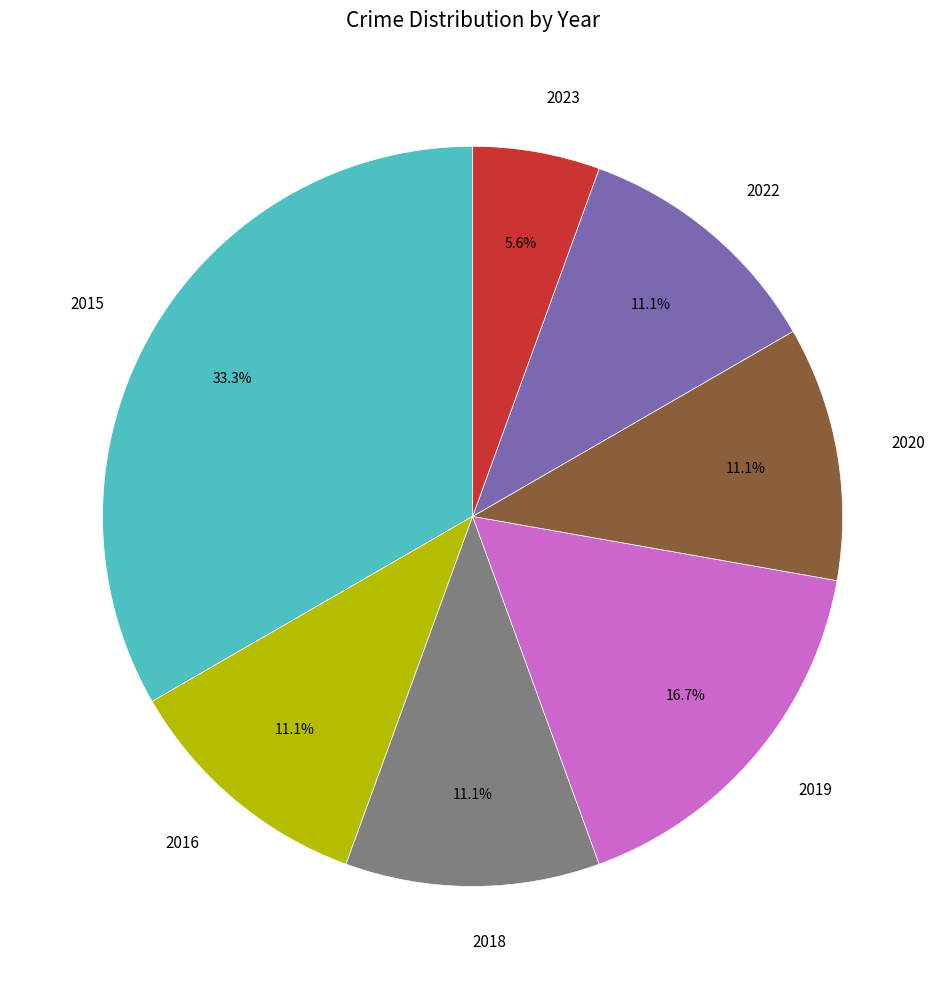

Combined, do 2023 and 2018 account for over 50%?

No